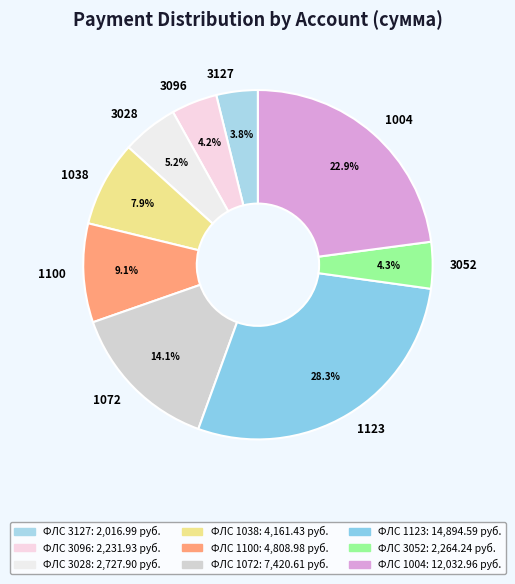

How many segments does this pie chart have?

9